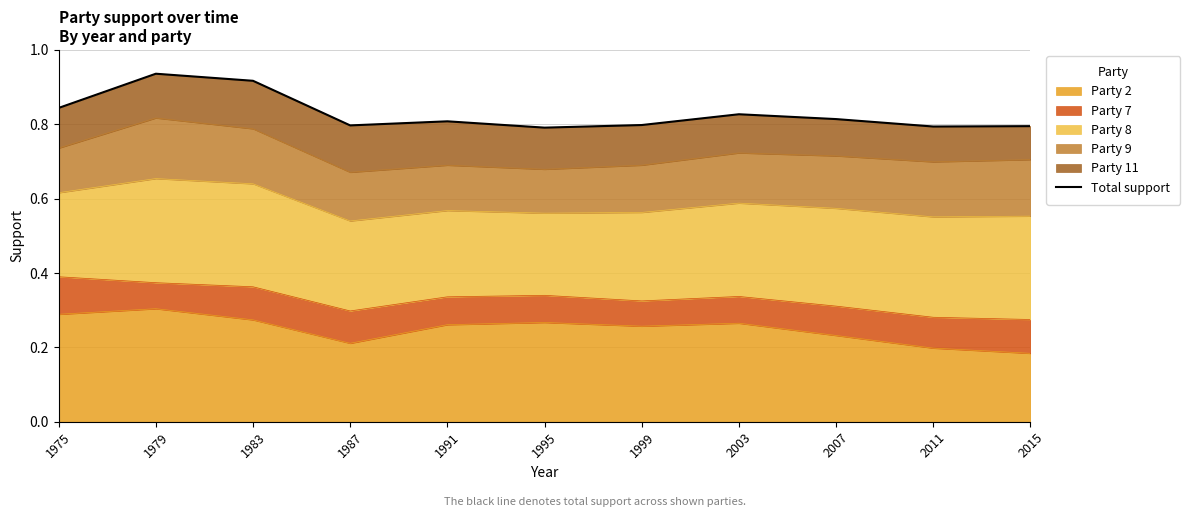

What is the maximum value shown in the chart?

0.9